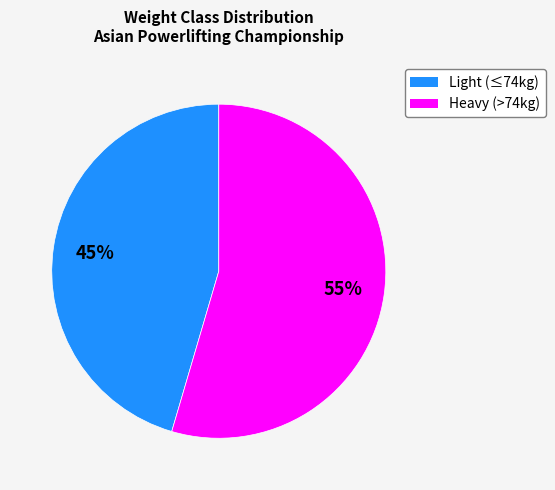

How many segments does this pie chart have?

2